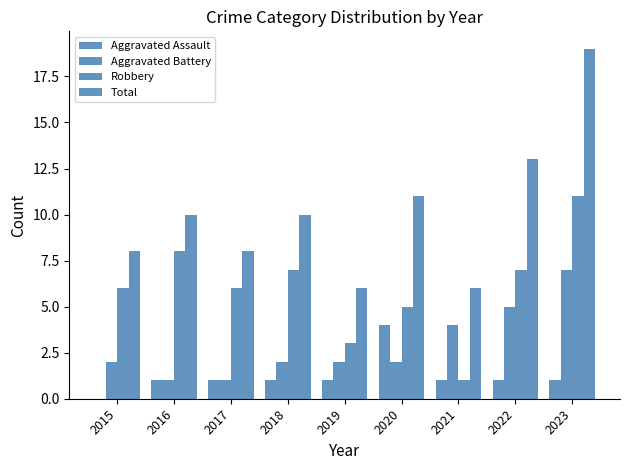

How many distinct data groups are displayed?

4